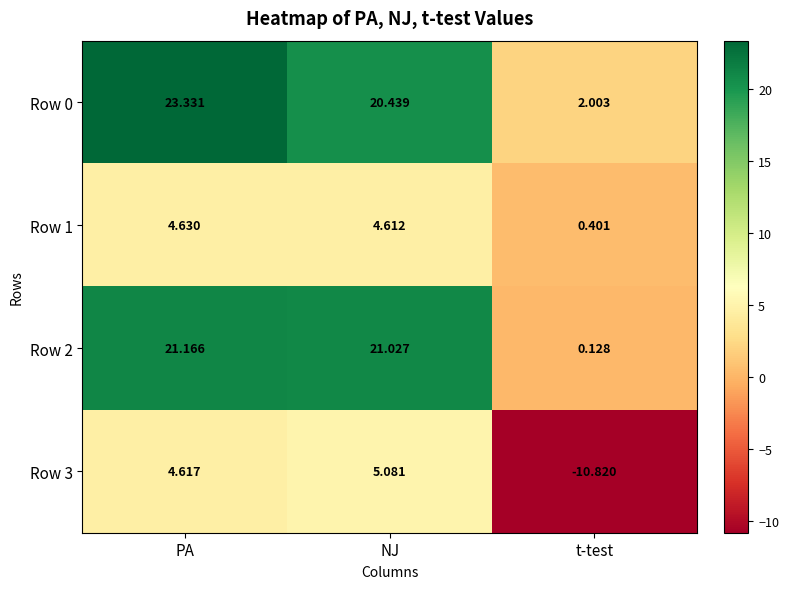

How many data points in Row 2 are less than 21?

1